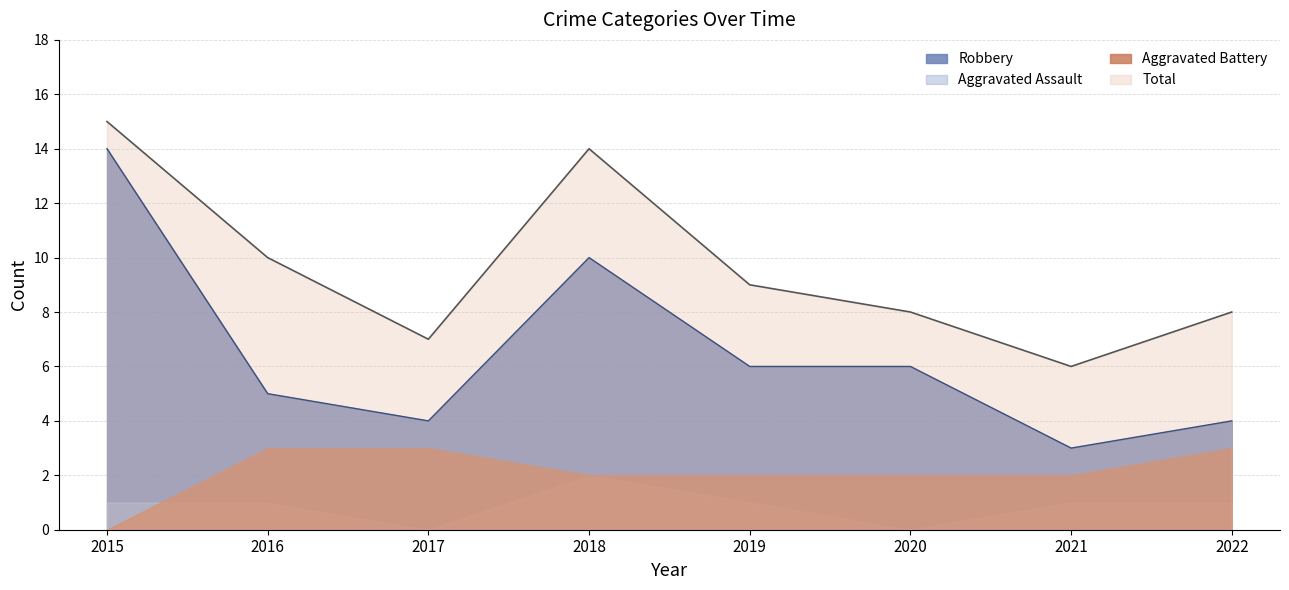

True or false: Aggravated Assault has a value of 1 at 2018.

False